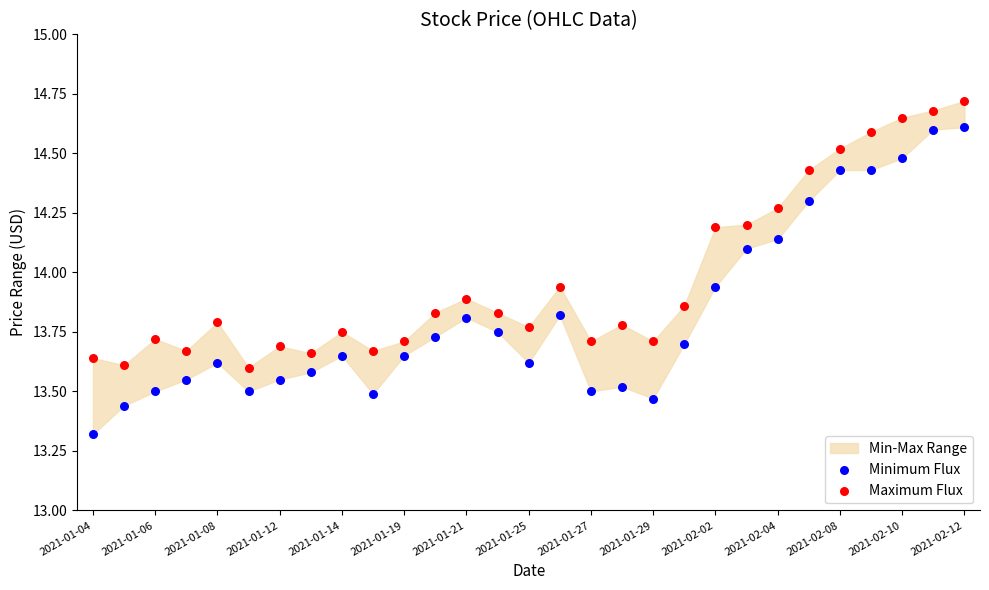

Which series contains the highest Y value?

Maximum Flux